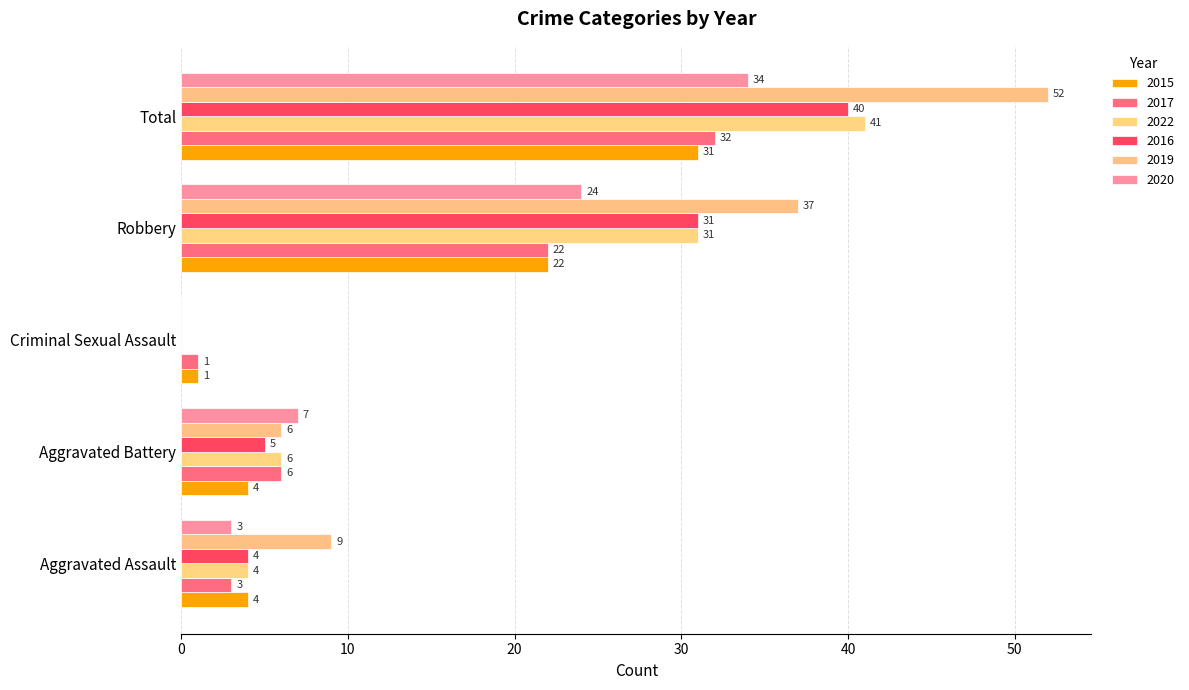

What is the maximum value for 2020?

34